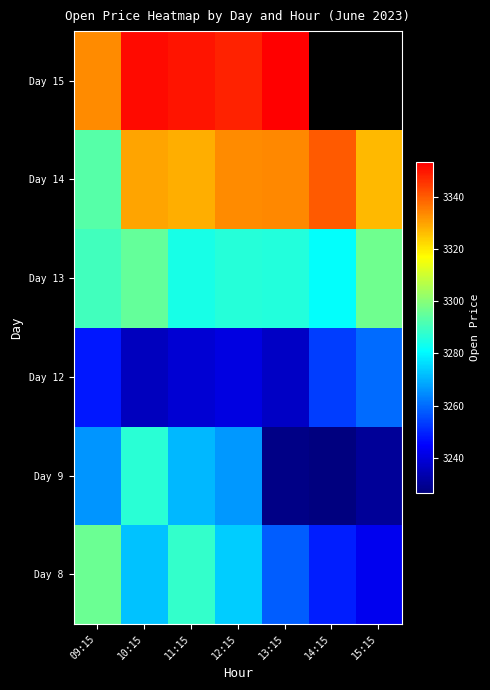

What is the minimum value for Day 15?

3333.0